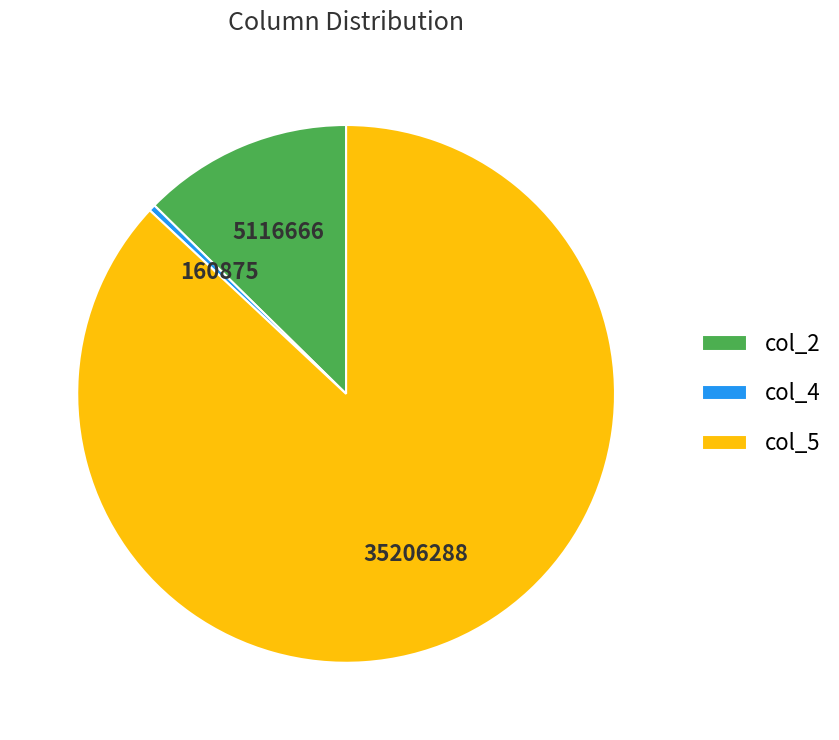

Is there any slice that represents more than half of the pie?

Yes